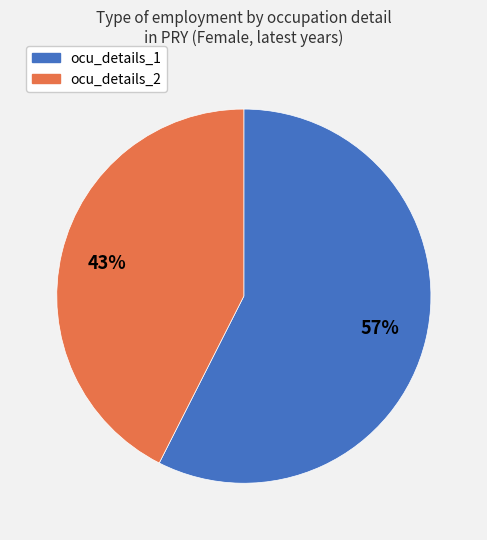

How many slices are in this pie chart?

2